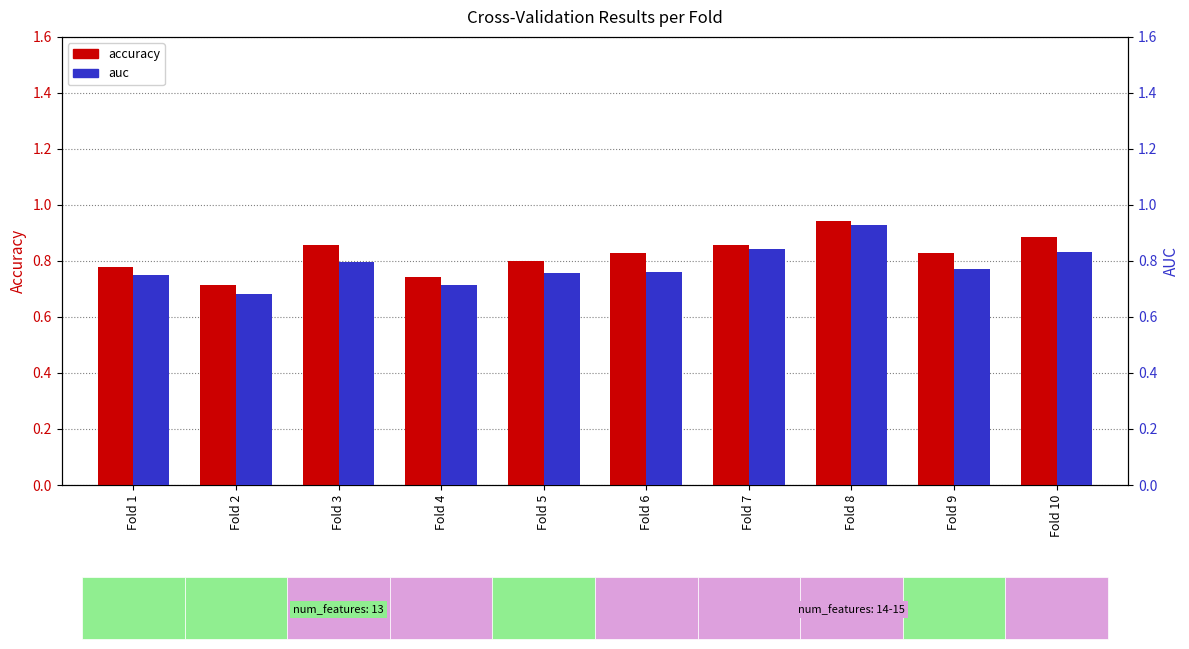

Is the value of accuracy at Fold 2 greater than the value of auc at Fold 4?

No